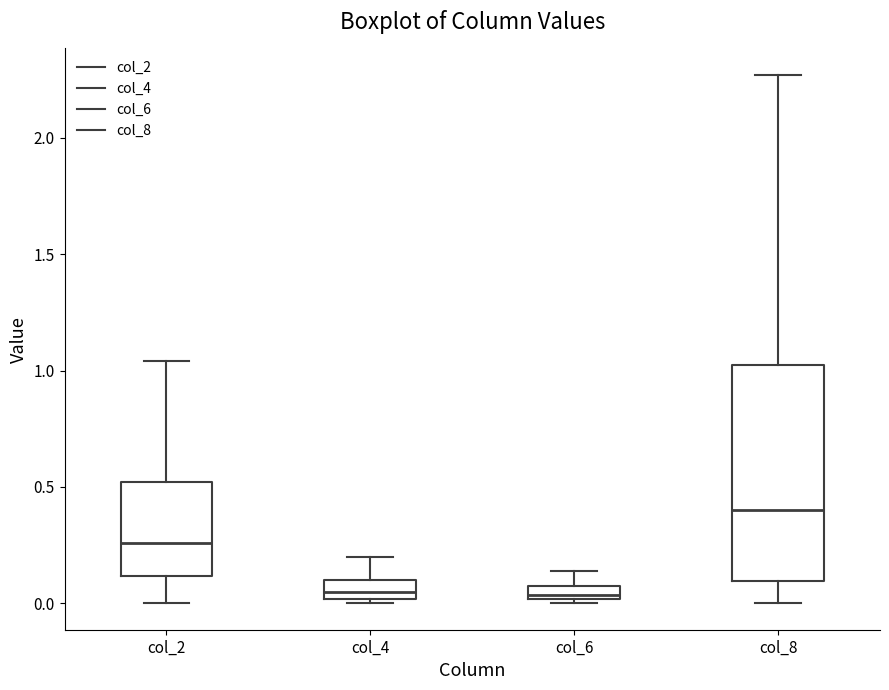

Where is the lower edge of the box for col_6 on the y-axis? The values are not printed on the chart, so give them approximately, as read against the axis.

0.00